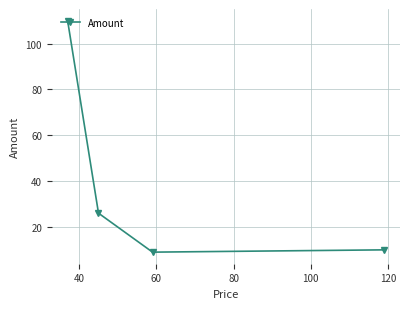

True or false: there are more than 0 points higher than both neighbors.

False